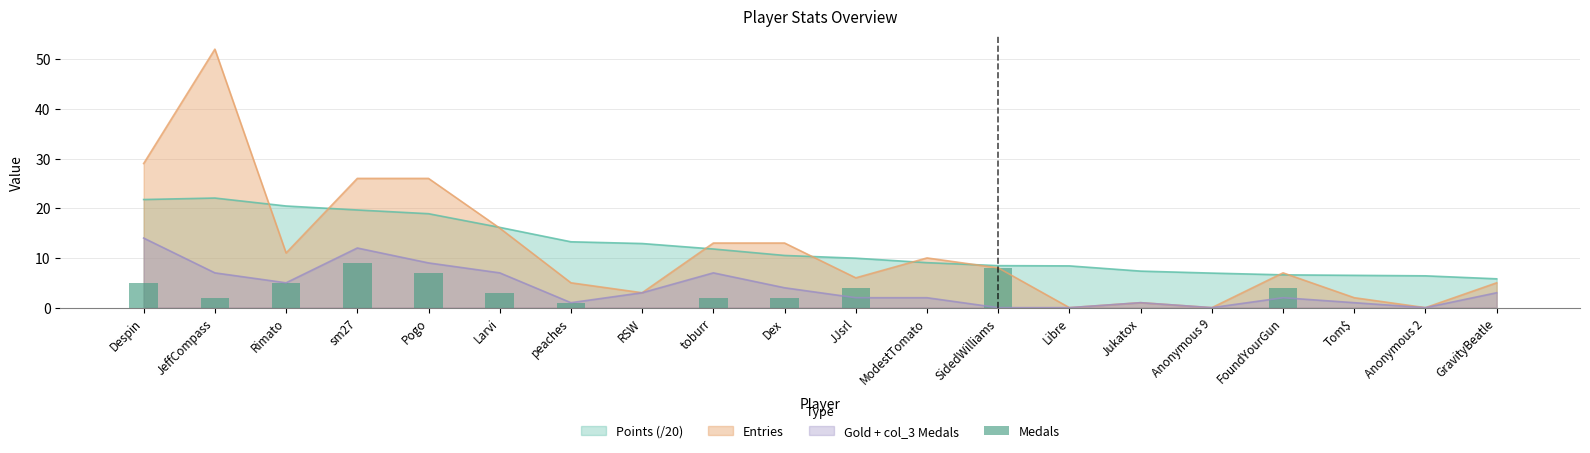

Where does the data first go above 2?

Despin